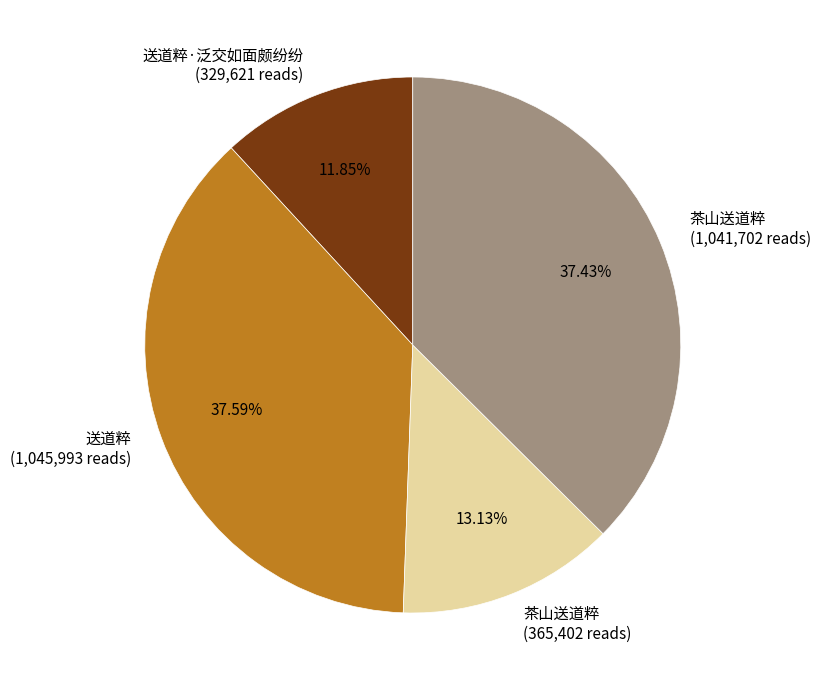

Is there any slice that represents more than half of the pie?

No